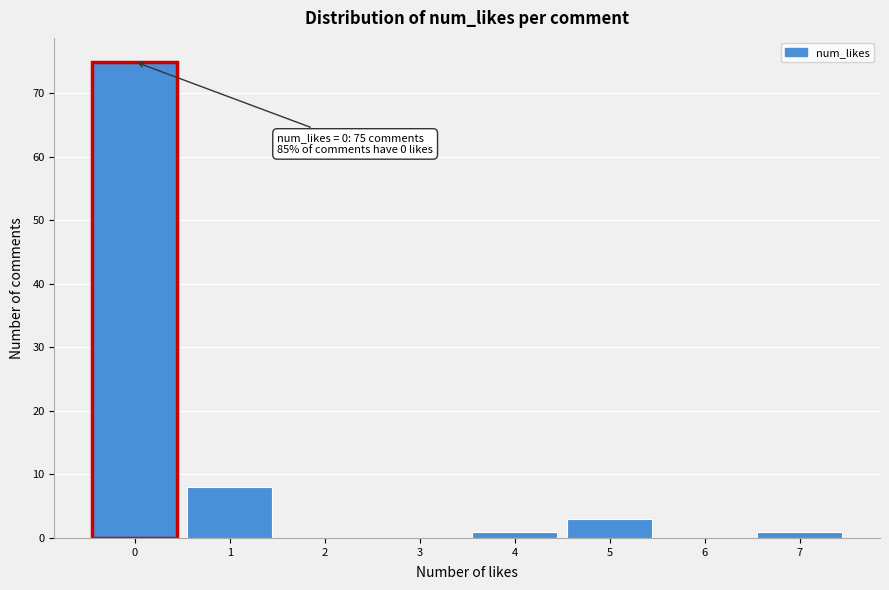

Over which range of the x-axis is the bar tallest?

-0.5 to 0.5